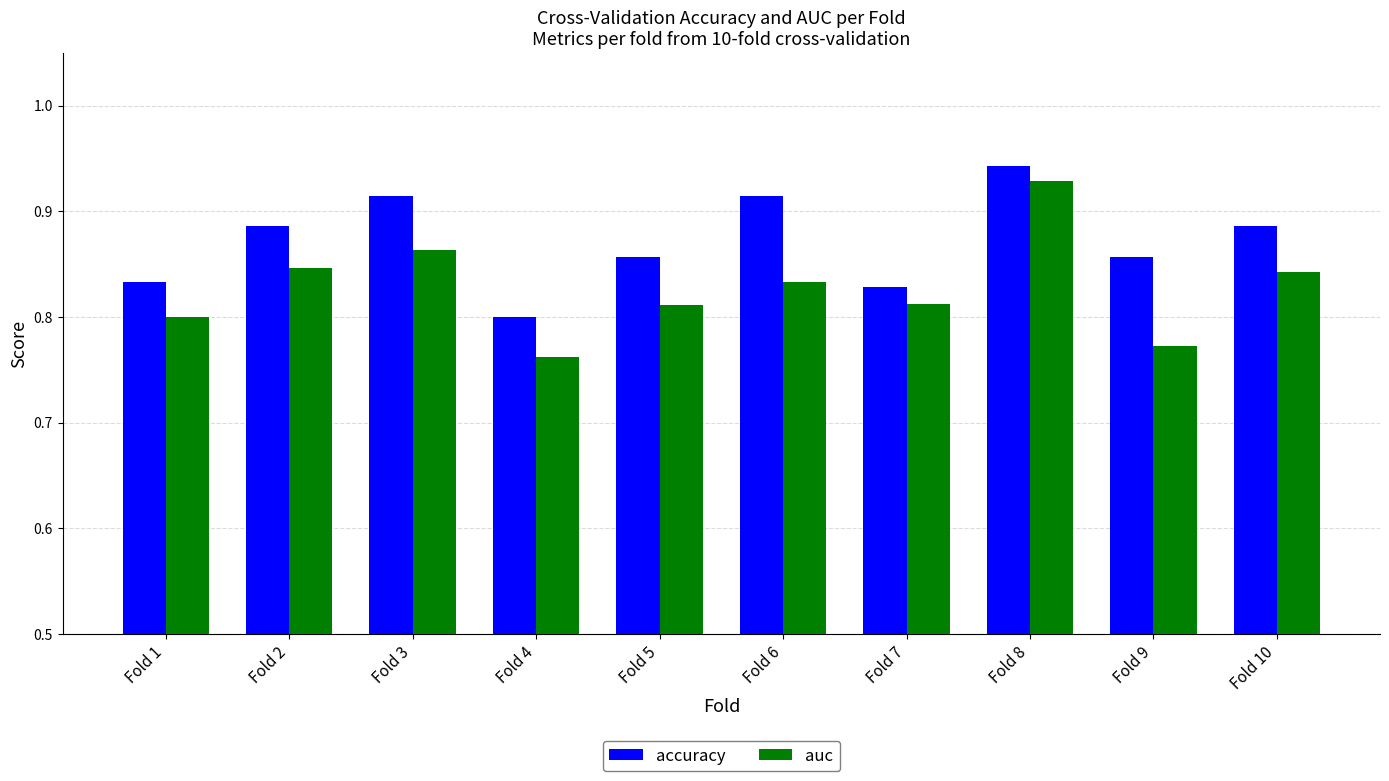

What is the sum of the auc values at Fold 5 and Fold 6?

1.6